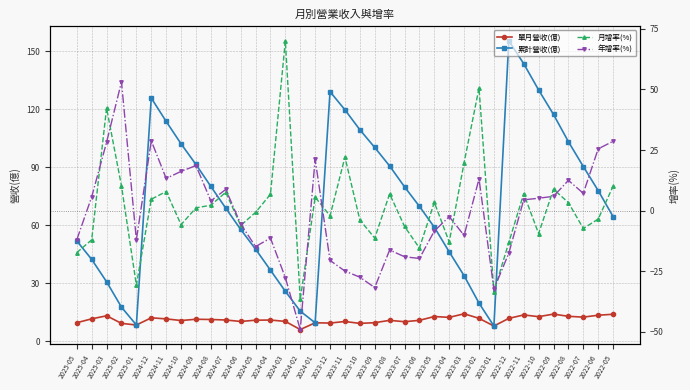

How many interior local peaks does the 年增率(%) series have?

10